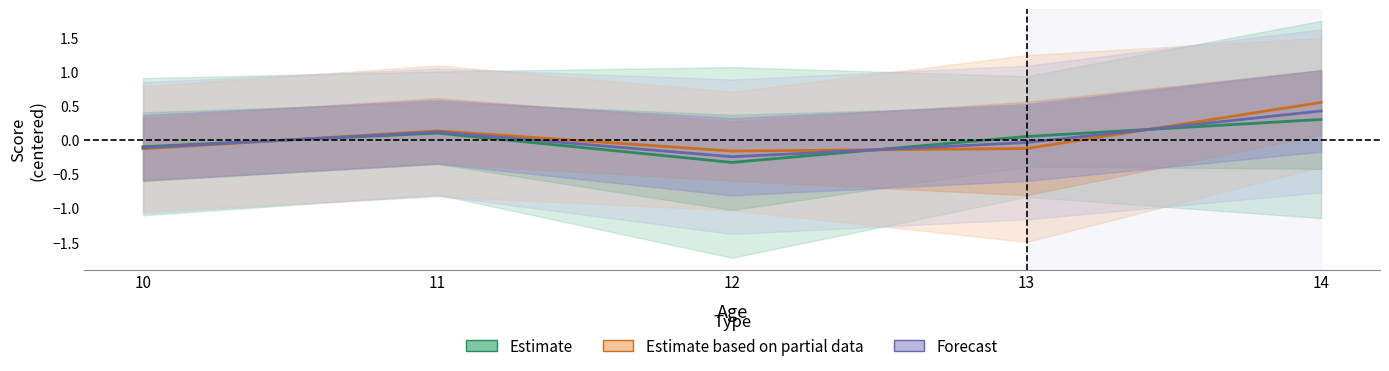

Is this an area chart (filled region under the line)?

No